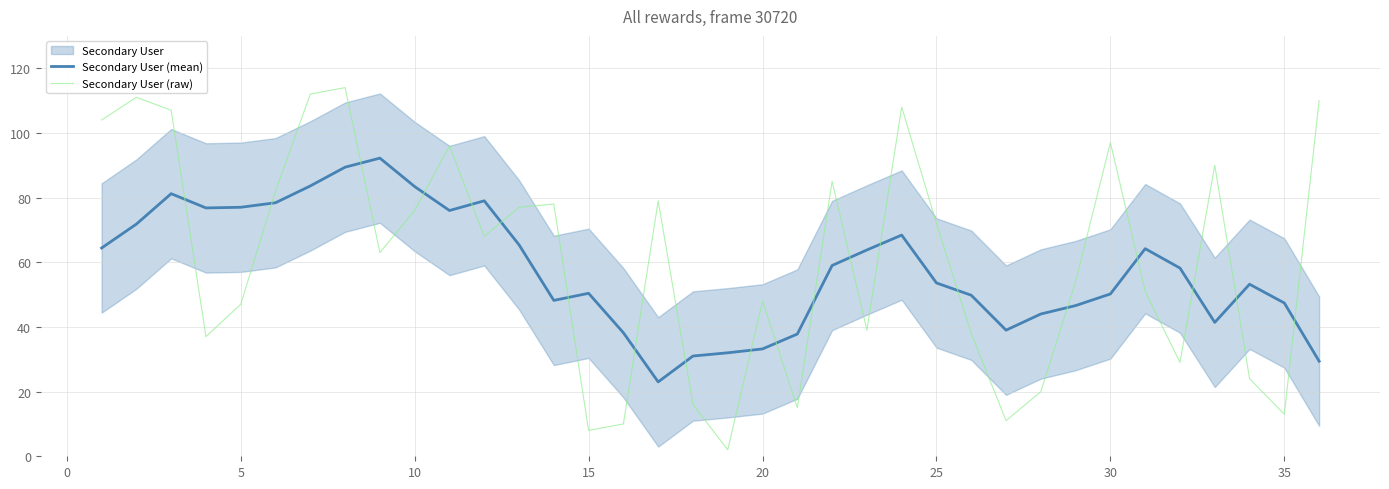

How many data points does each series have?

36